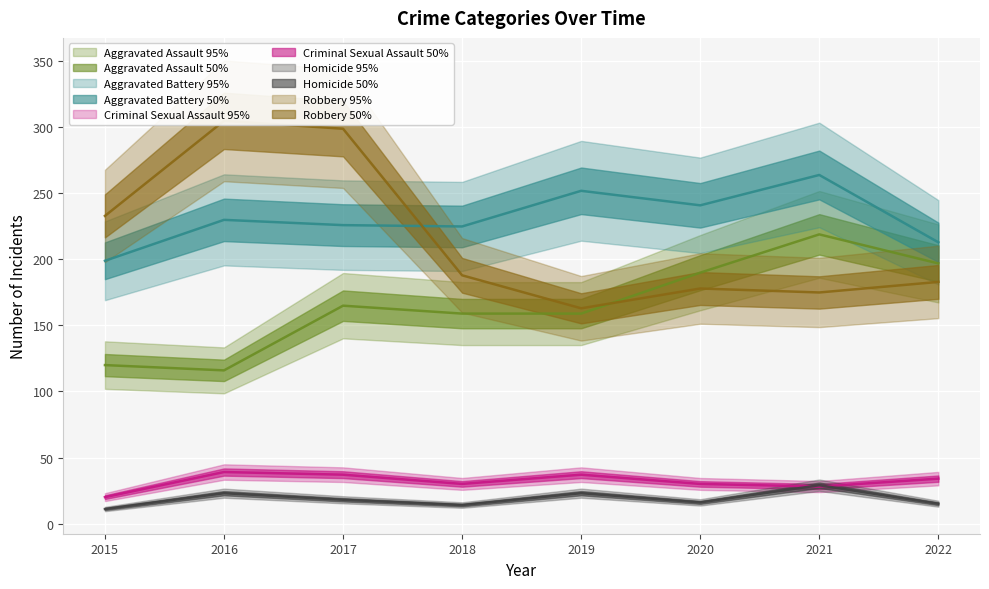

What is the difference between the maximum and second lowest values in the Robbery series?

130